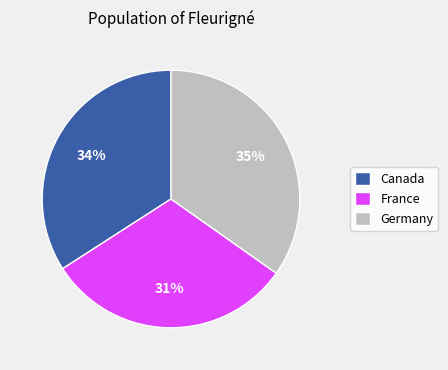

What percentage is the France slice, to the nearest percent?

31%